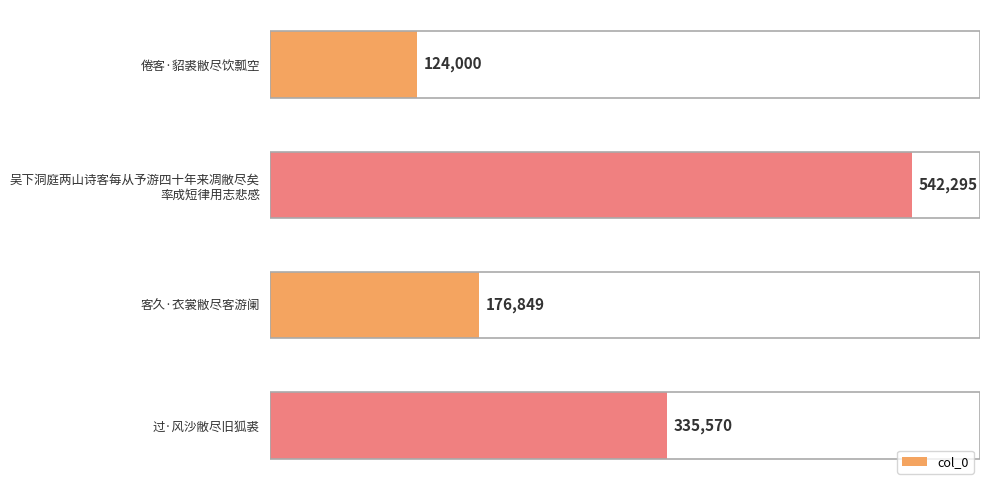

Count the values in the range 176849 to 542295.

3